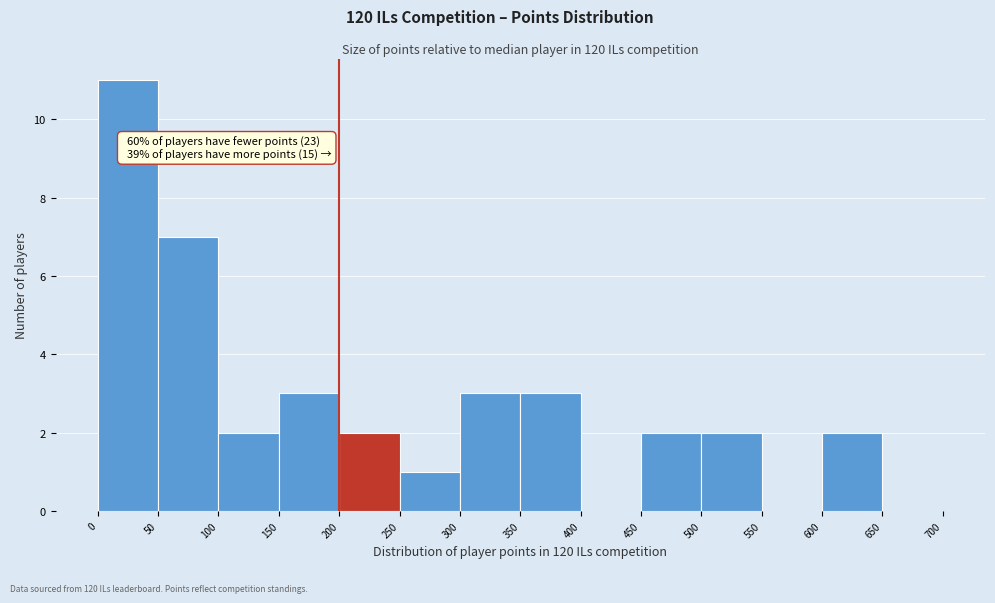

Which range on the x-axis has the tallest bar?

0 to 50